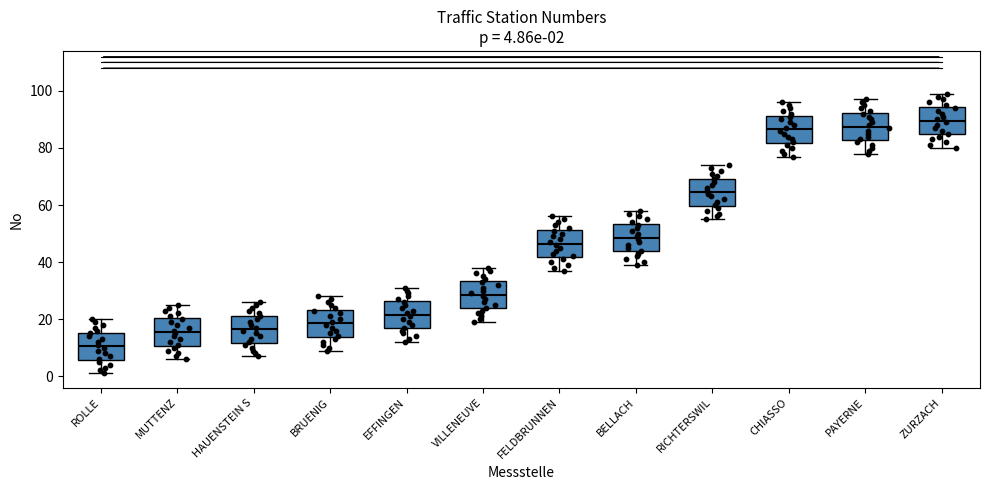

Which box's median line is the lowest?

ROLLE